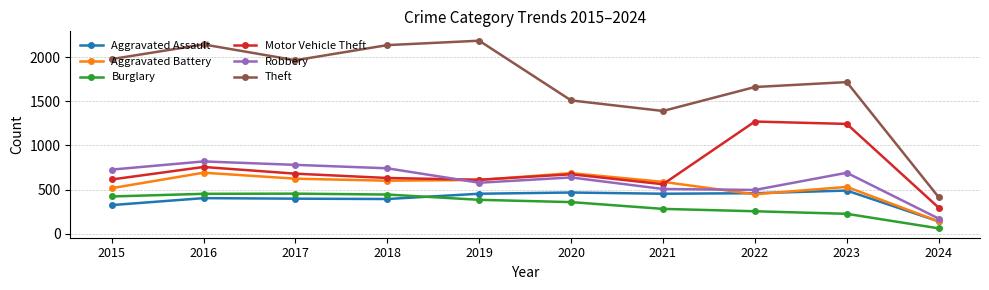

Where is the first local maximum for Theft?

2016